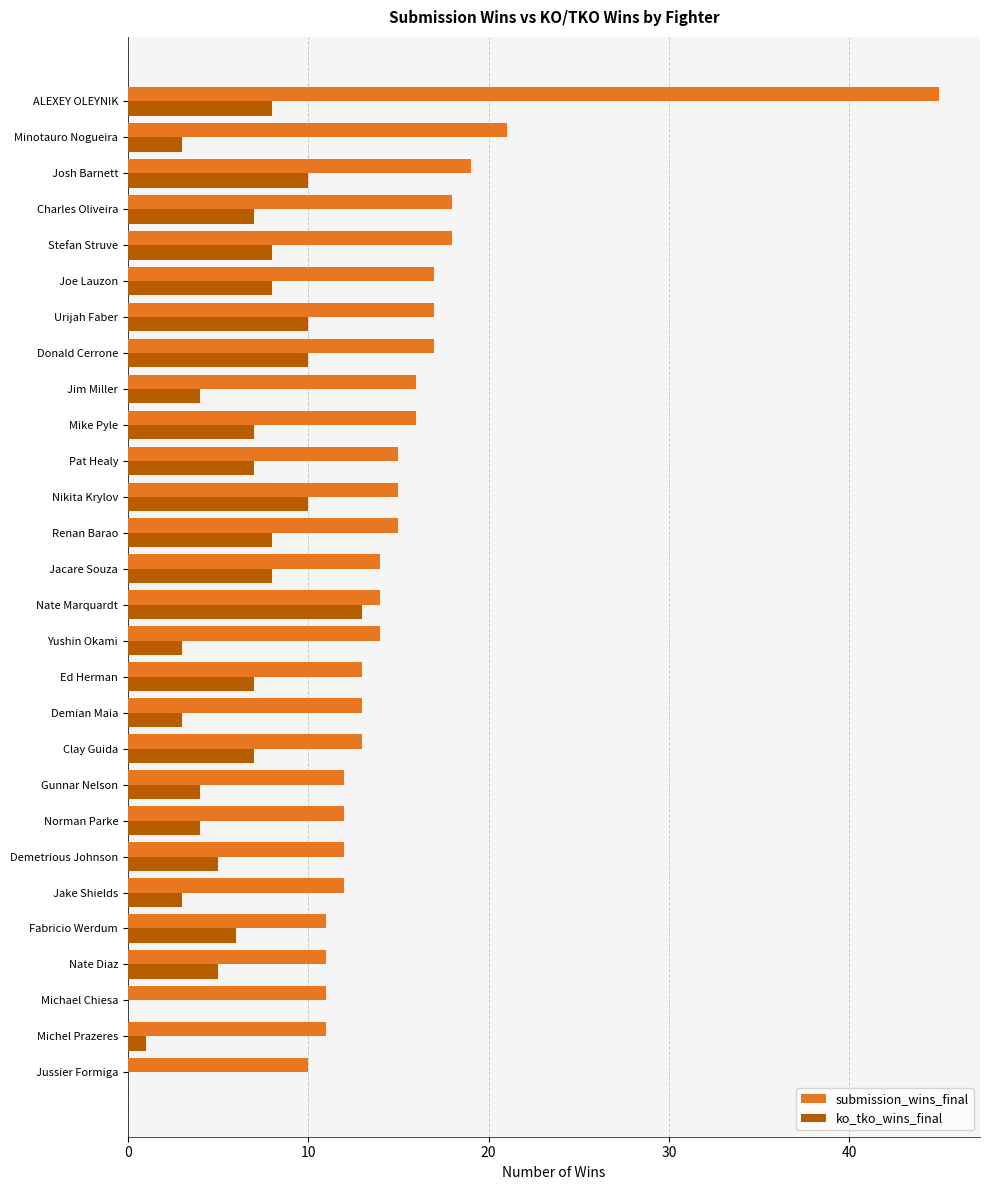

What is the total value across all series at Mike Pyle?

23